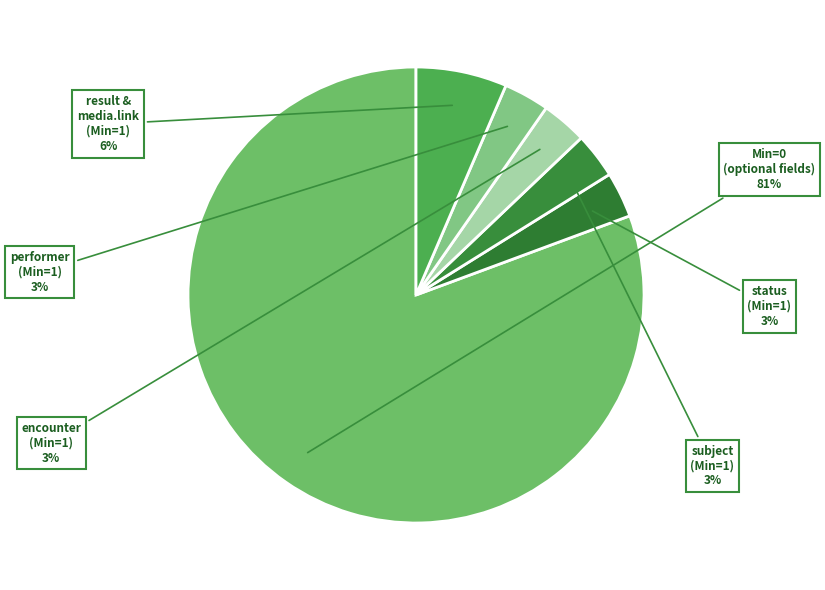

To the nearest percent, what is the average slice percentage?

17%